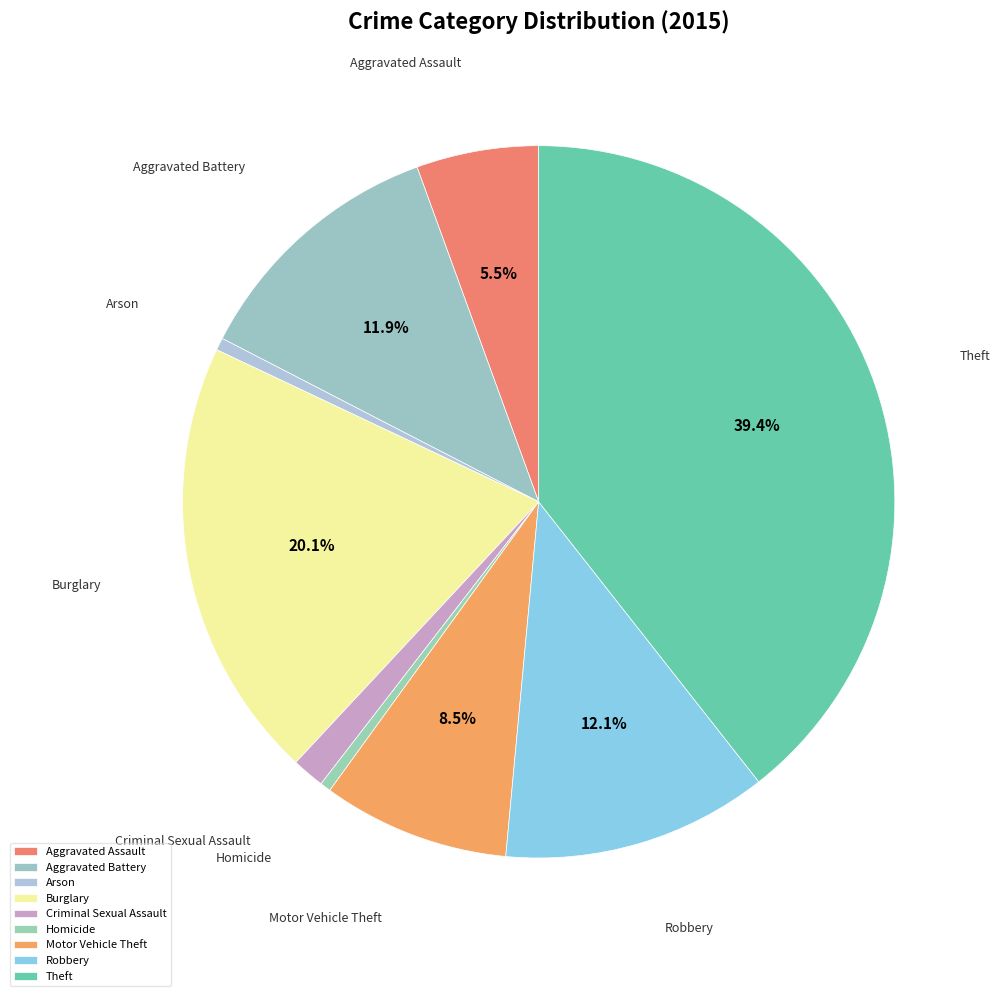

Does Arson represent more than half of the total?

No